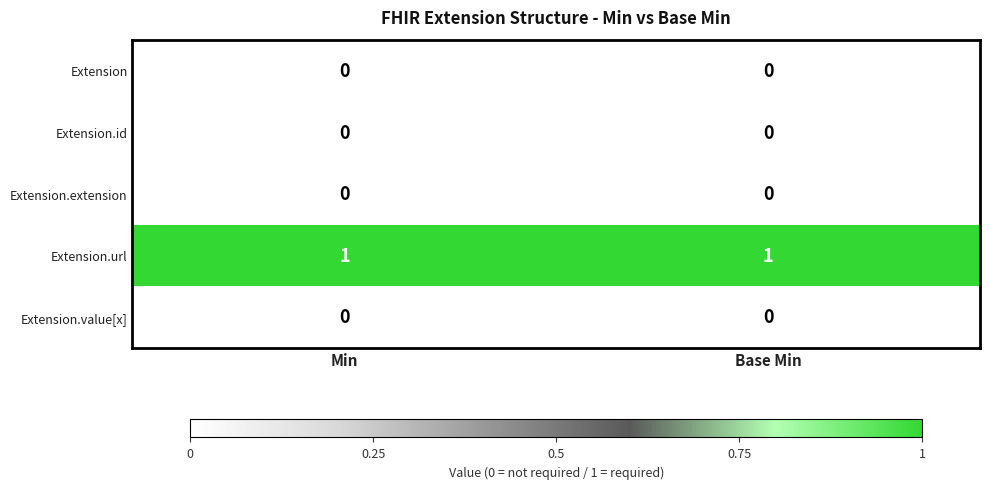

Which series has the largest total across all categories?

Extension.url